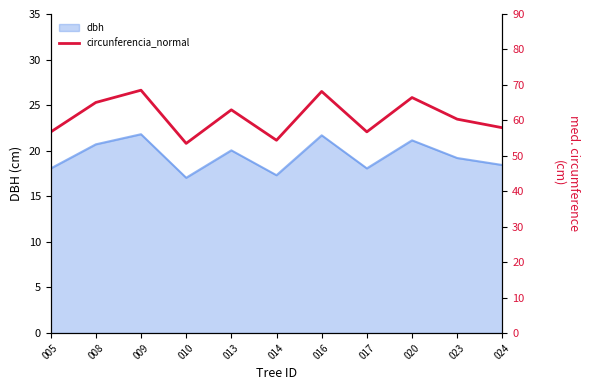

At which category does the chart reach its peak across all series?

009